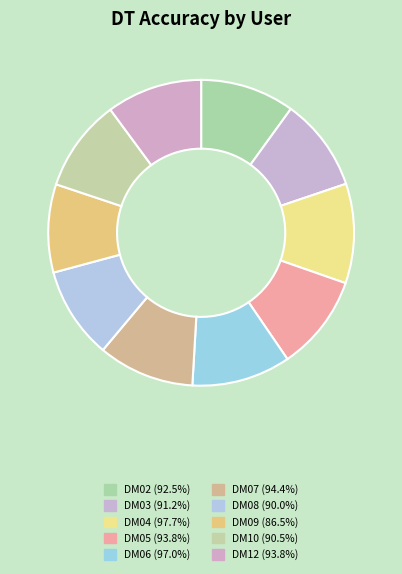

True or false: DM10 accounts for 4% of the total.

False